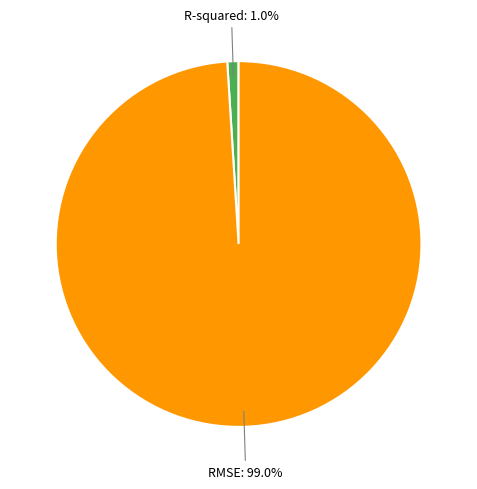

Which has a higher value, RMSE or R-squared?

RMSE